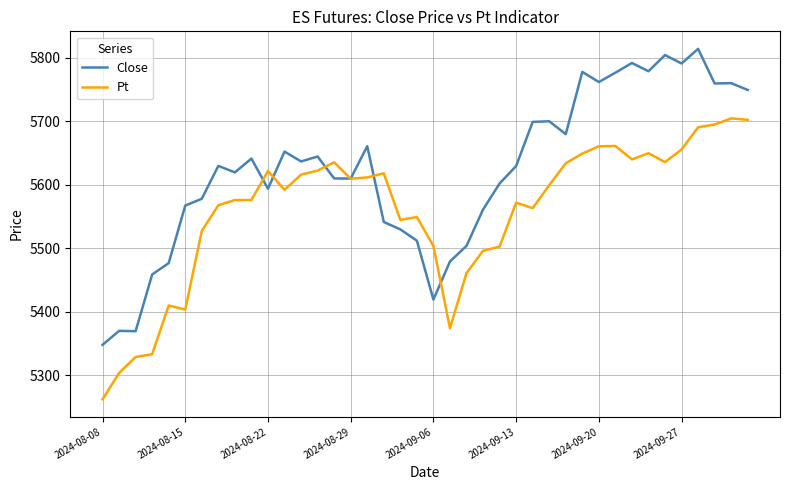

What is the highest value of the Pt series?

5704.8